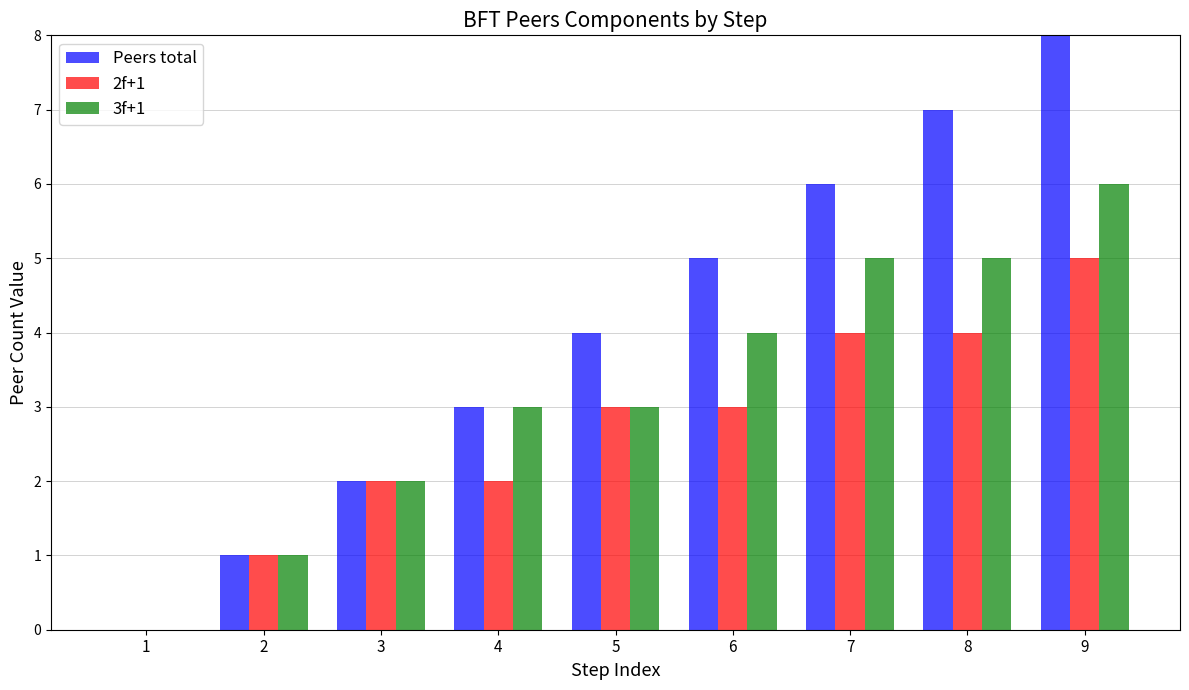

How many data points does each series have?

9